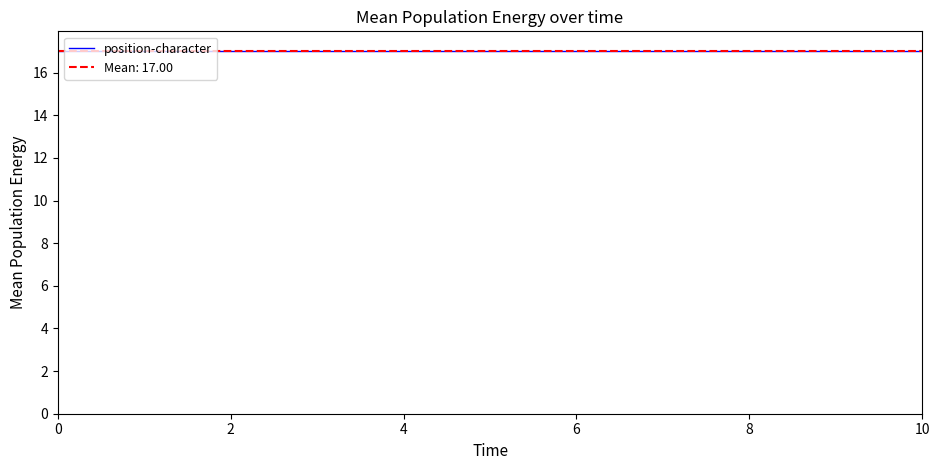

True or false: position-character has a value of 17.0 at sig User extends iden.

True